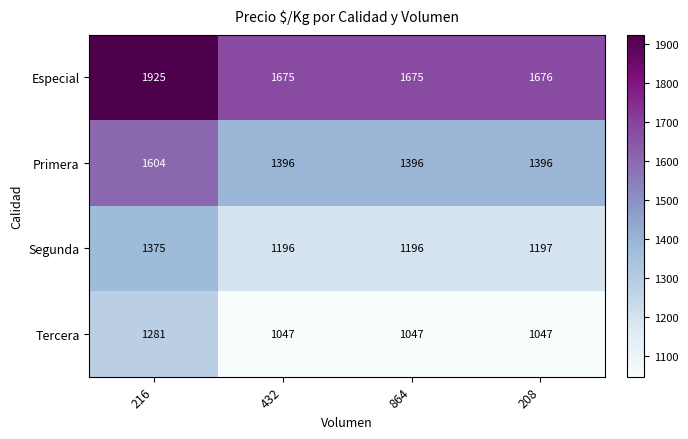

What is the sum of the Tercera values at 216 and 208?

2328